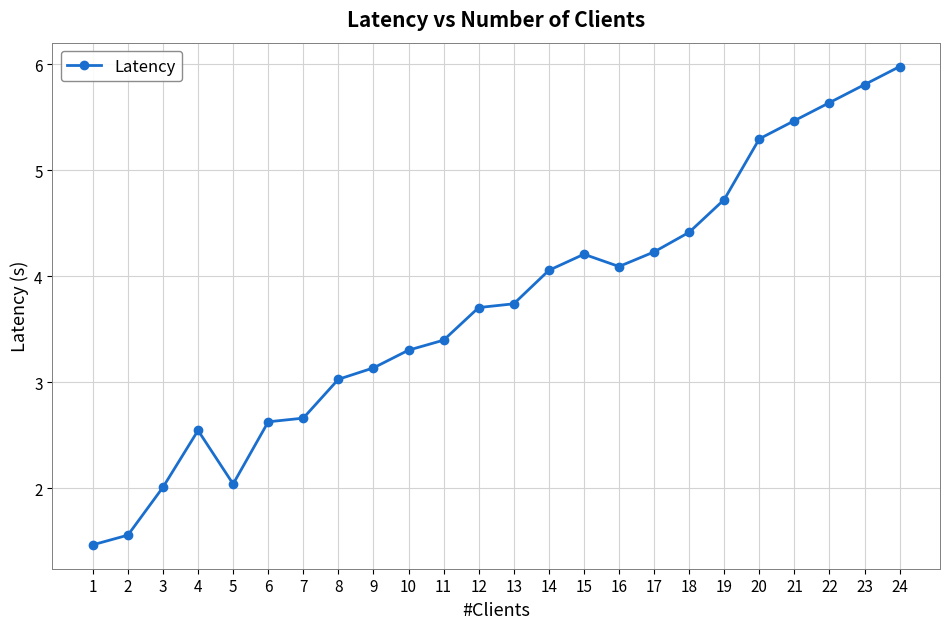

What is the approximate value at 1?

1.5